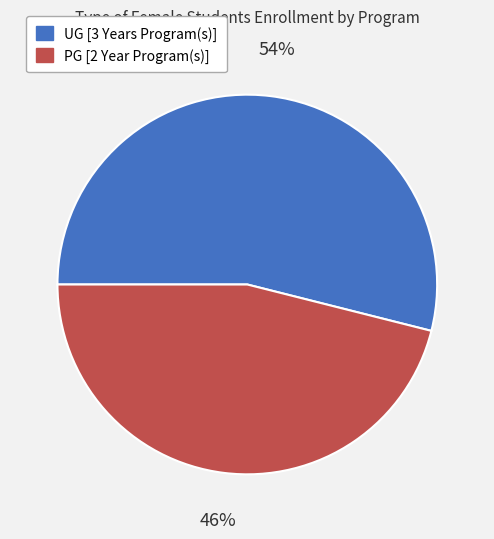

Is there any slice that represents more than half of the pie?

Yes